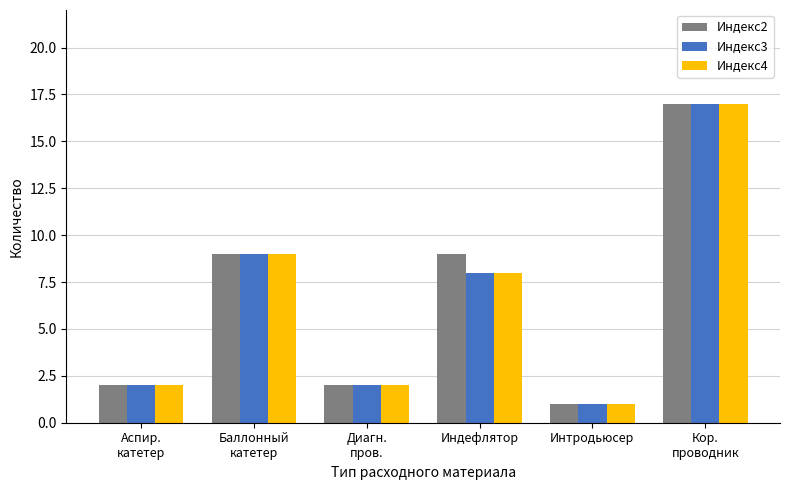

What is the label of the 2nd bar from the right?

Интродьюсер